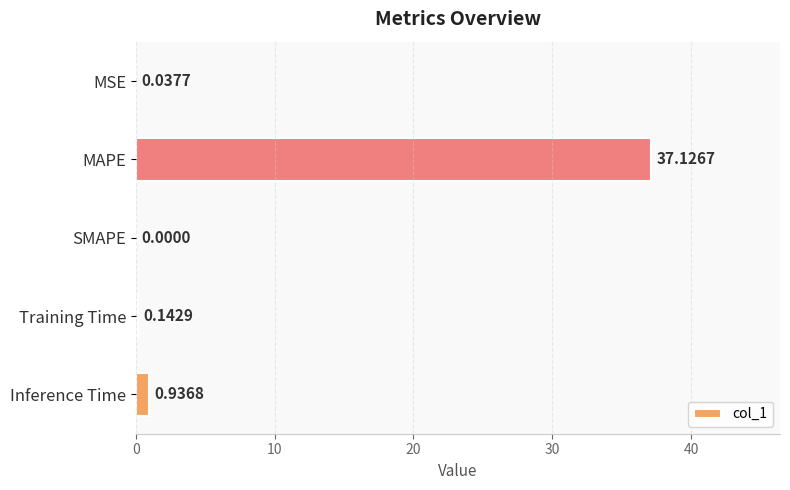

Which category has the highest value across all series?

MAPE